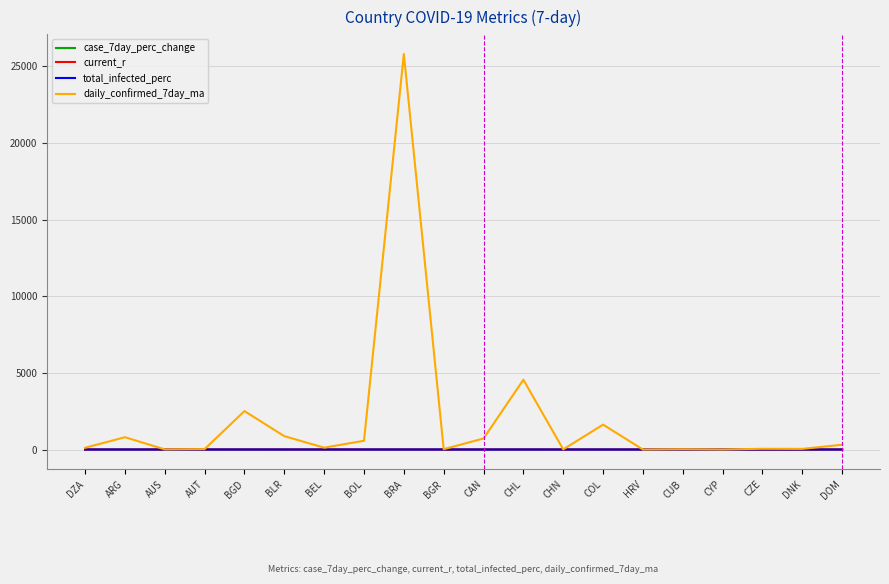

Which series has the widest spread of values?

daily_confirmed_7day_ma